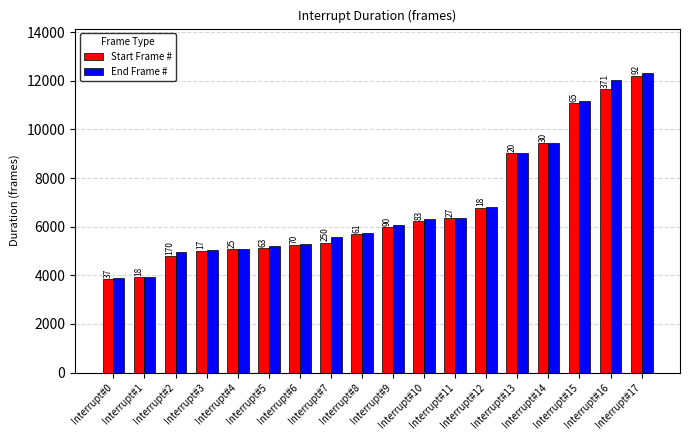

How many bars are there in total?

36